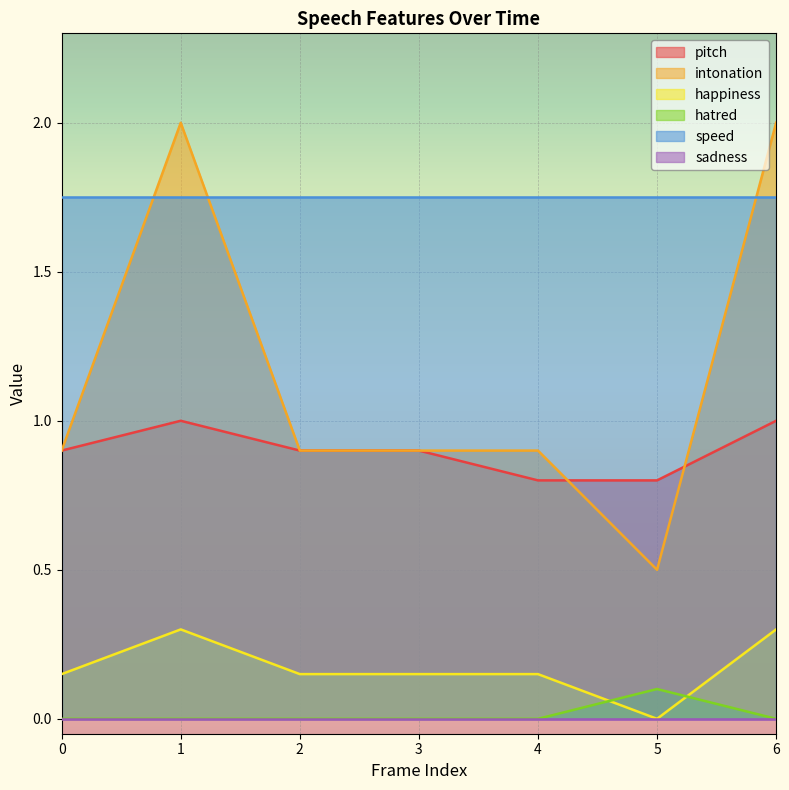

What is the sum of all hatred values?

0.1